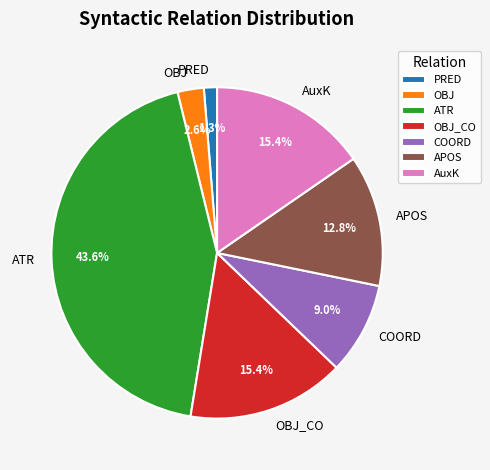

Which slice is the smallest?

PRED